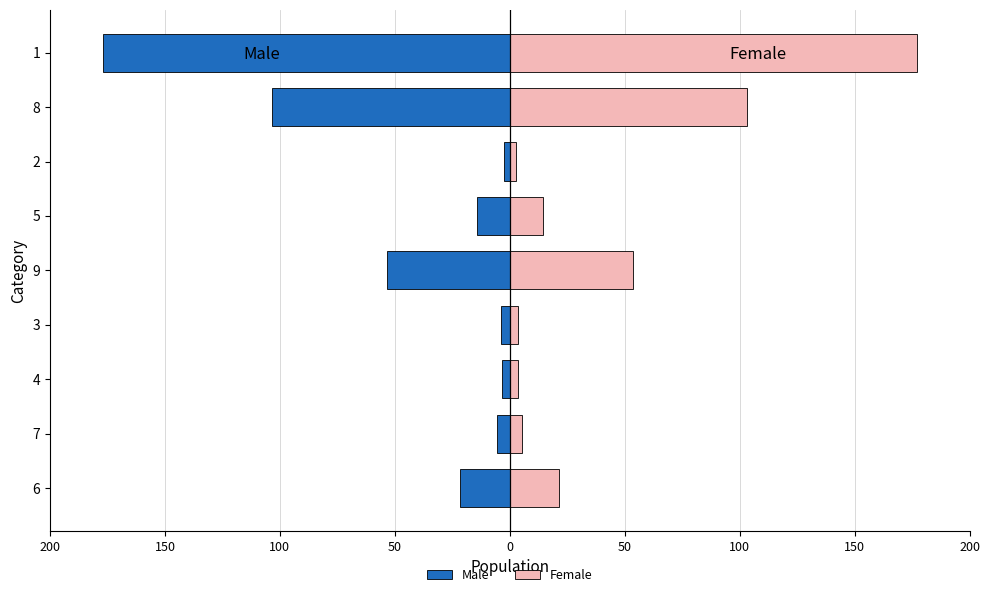

What is the smallest value displayed?

-177.1